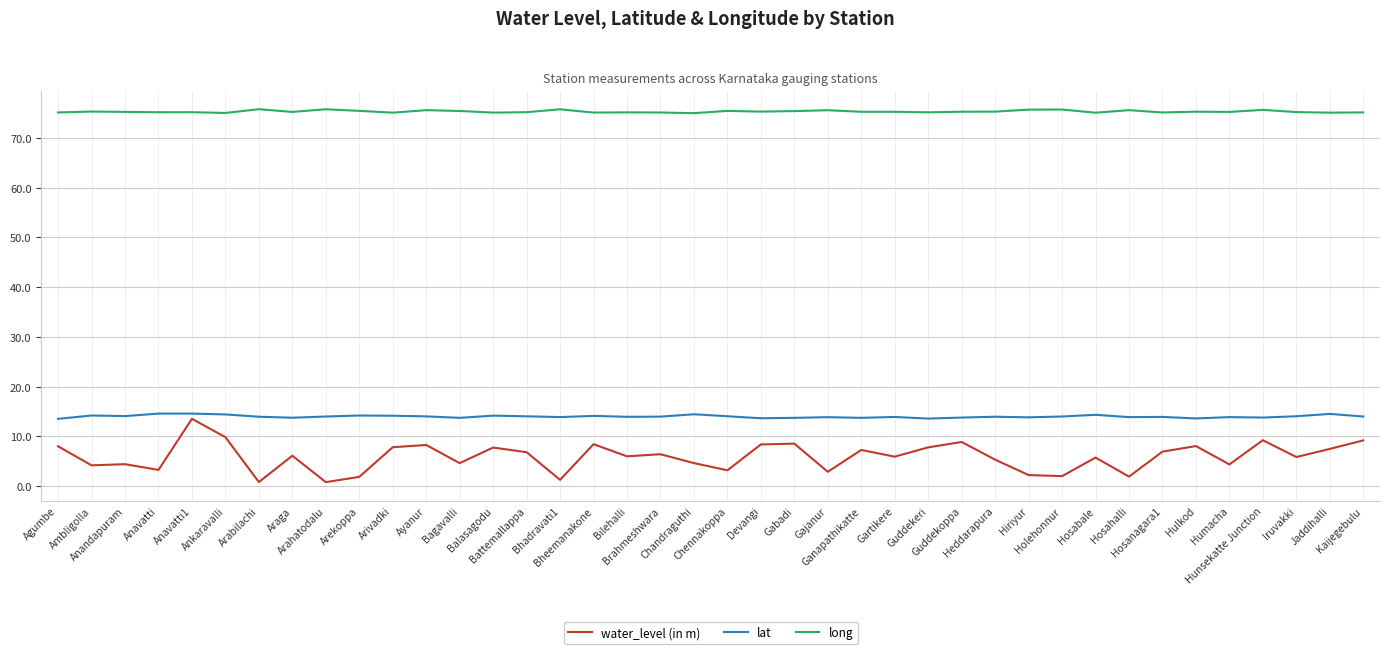

True or false: lat and long cross at least once.

False